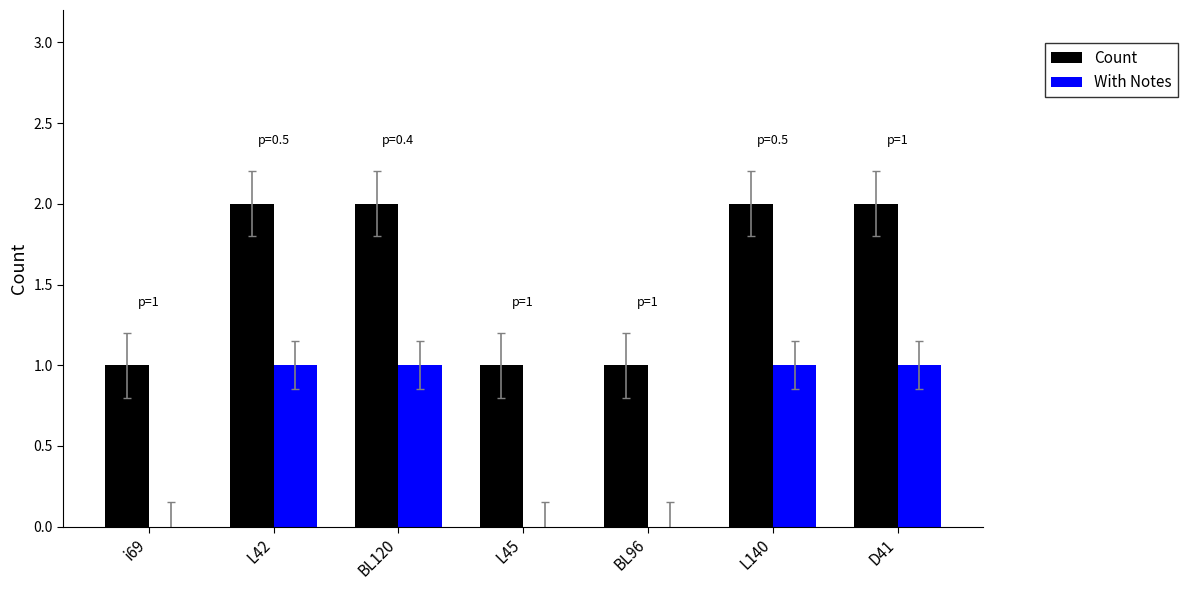

What is the sum of all Count values?

11